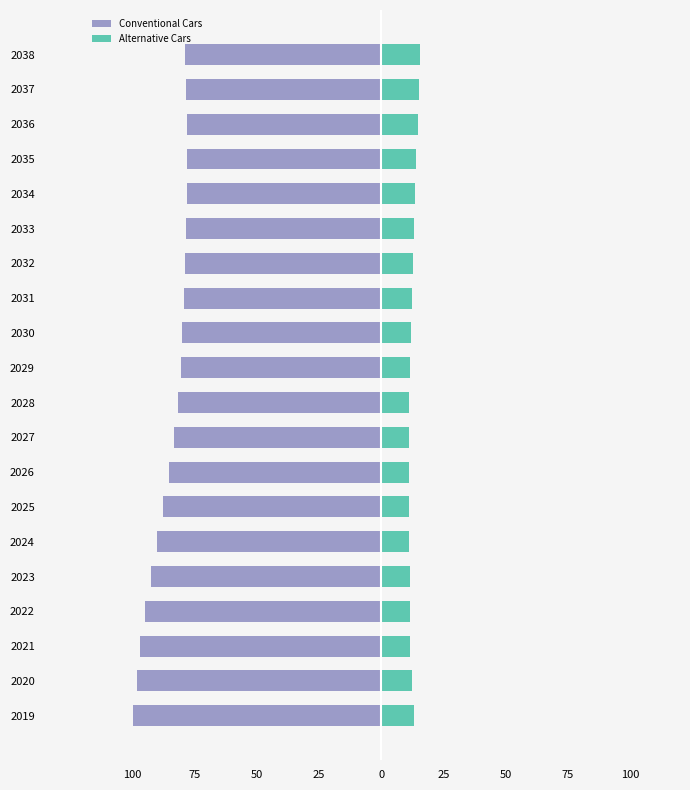

Are the bars grouped side by side (vs. stacked)?

Yes